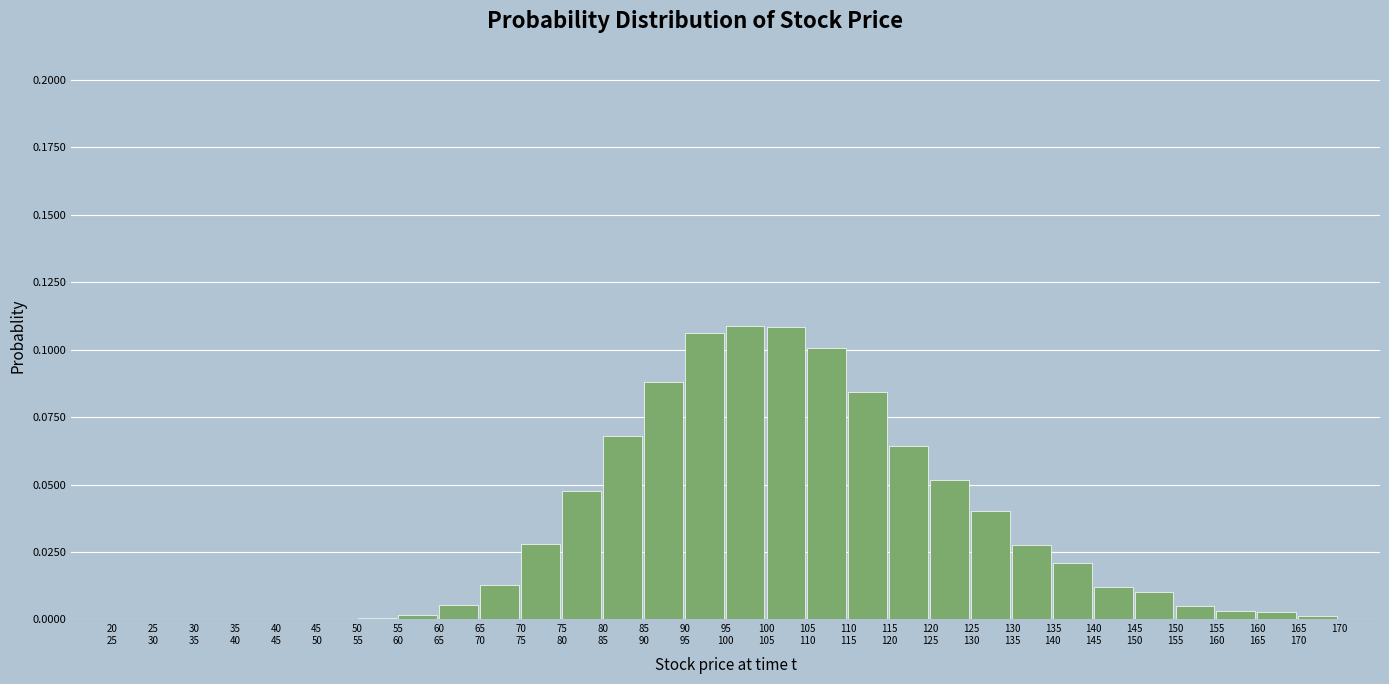

What is the sum of all values?

1.0